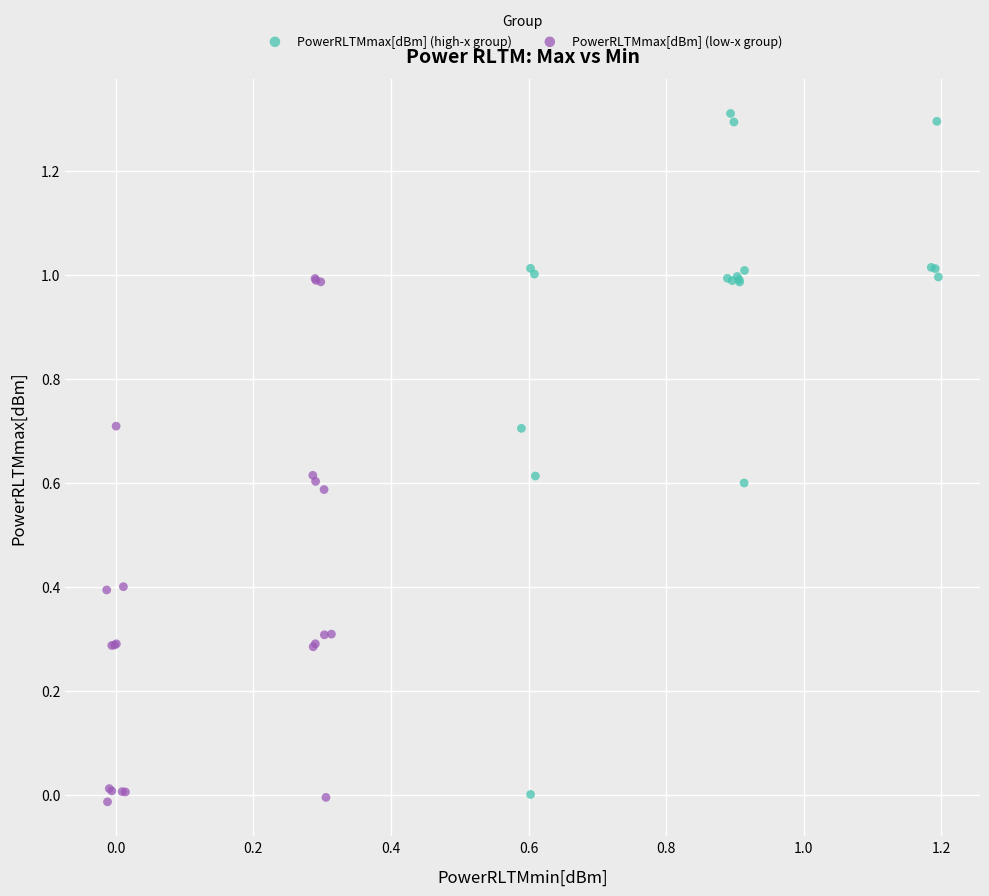

Which series has the widest spread of Y values?

PowerRLTMmax[dBm] (high-x group)